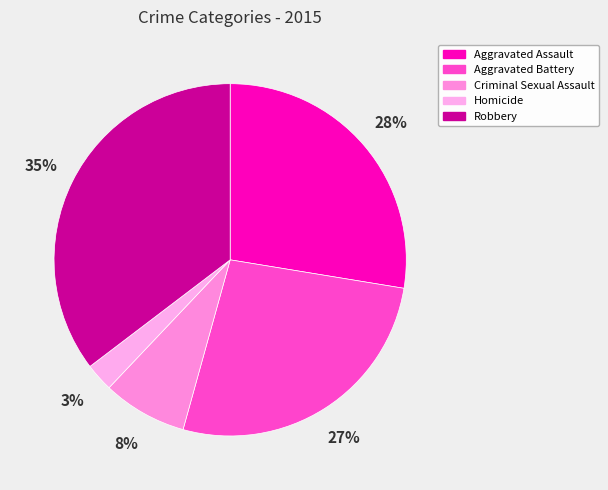

Which slice is the smallest?

Homicide